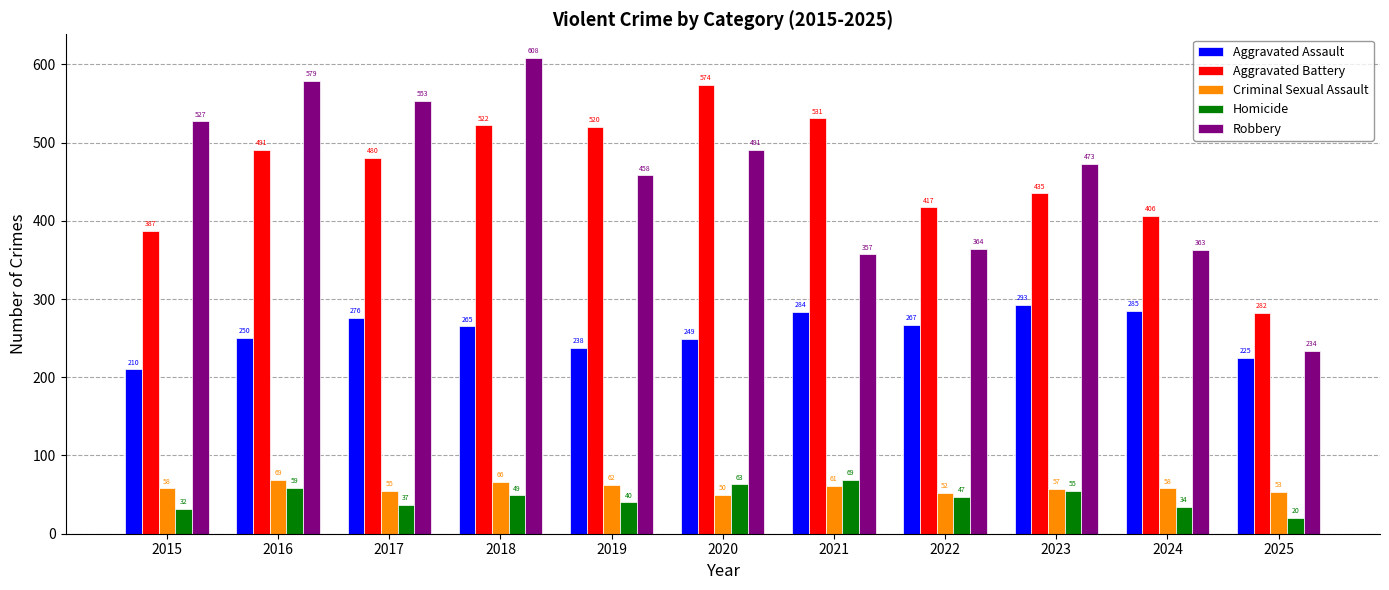

What is the difference between the Aggravated Battery values at 2018 and 2019?

2